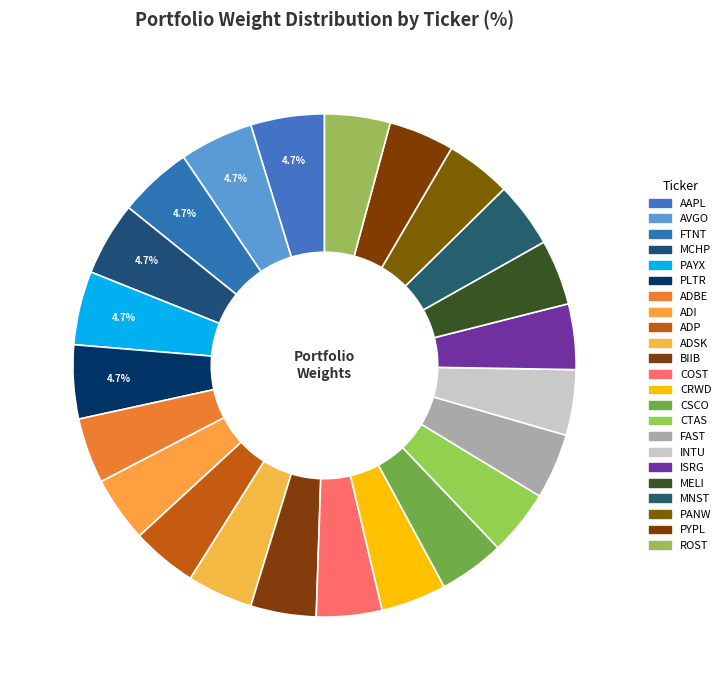

To the nearest percent, what is the average slice percentage?

4%